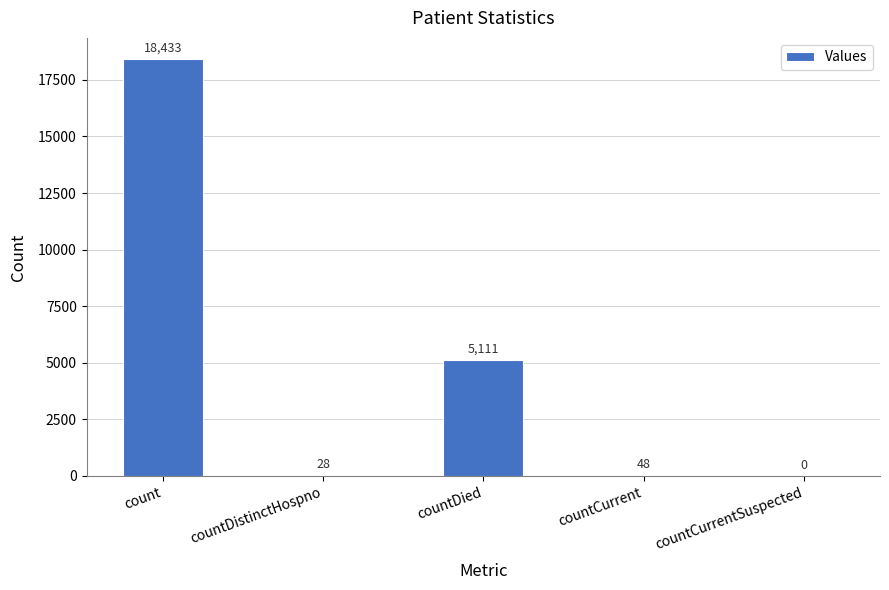

What is the maximum value shown in the chart?

18433